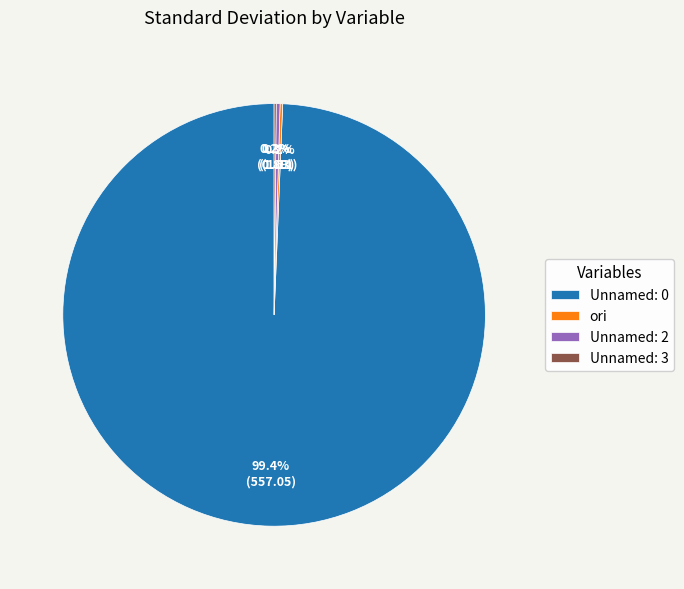

Which category has the biggest portion of the pie?

Unnamed: 0